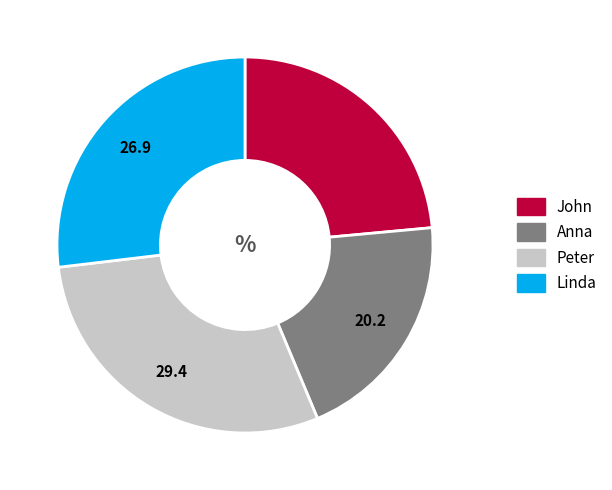

Count the number of slices in the pie.

4